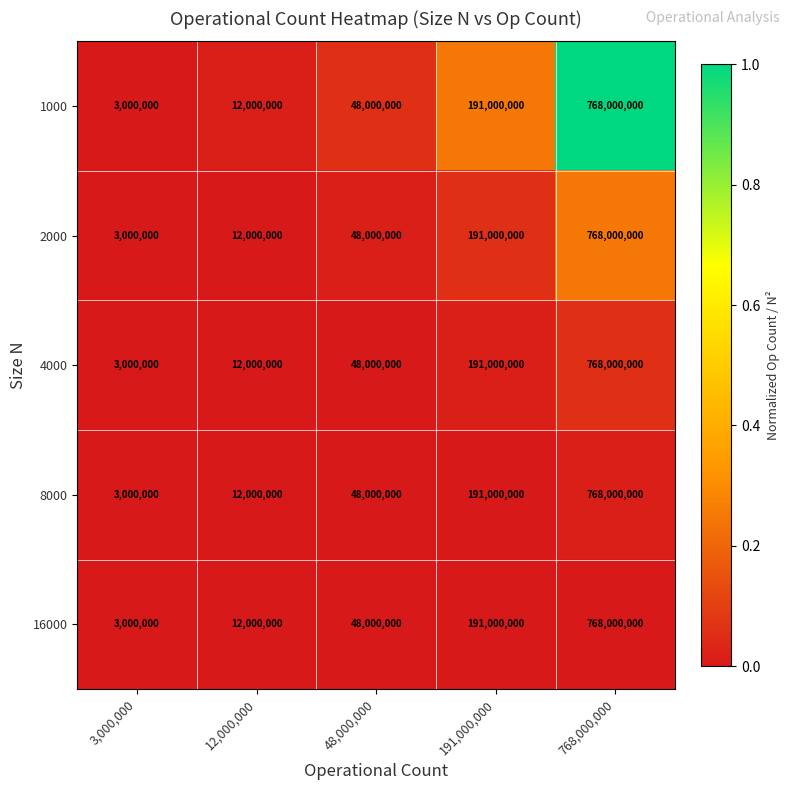

List the labels in order of 16000 value, largest first.

768,000,000, 191,000,000, 48,000,000, 12,000,000, 3,000,000